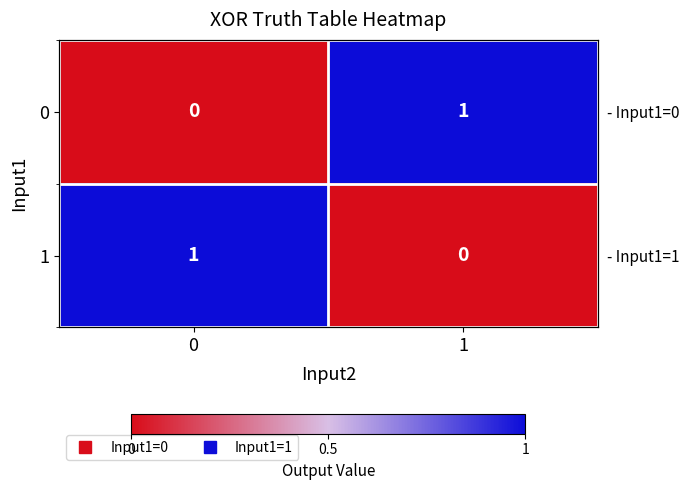

At 0, list the series in order from smallest to largest.

0, 1